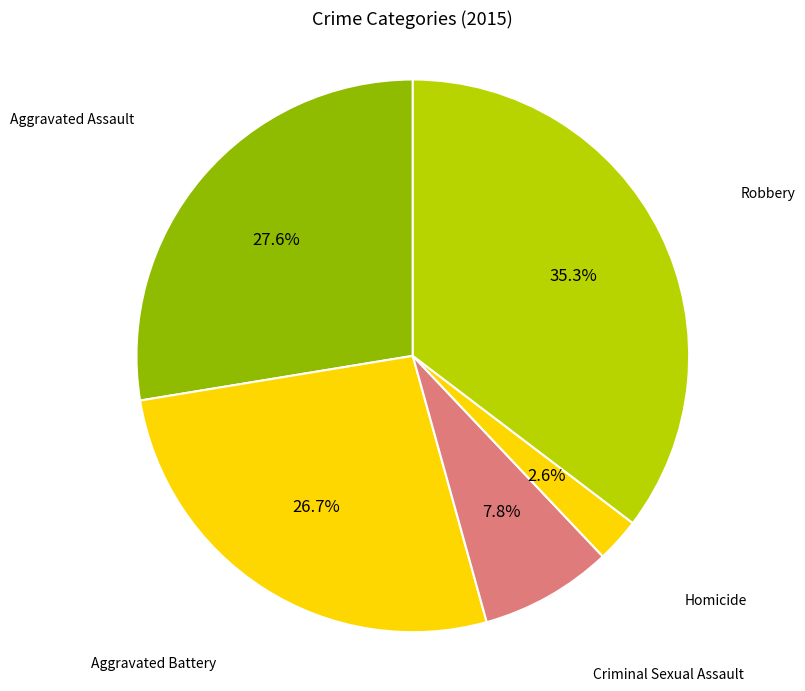

What percentage is NOT represented by Criminal Sexual Assault?

92.2%